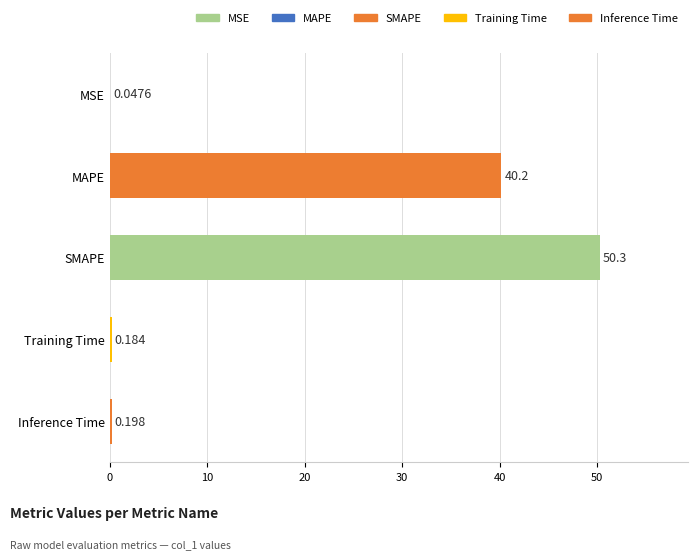

How many series are shown in this chart?

1